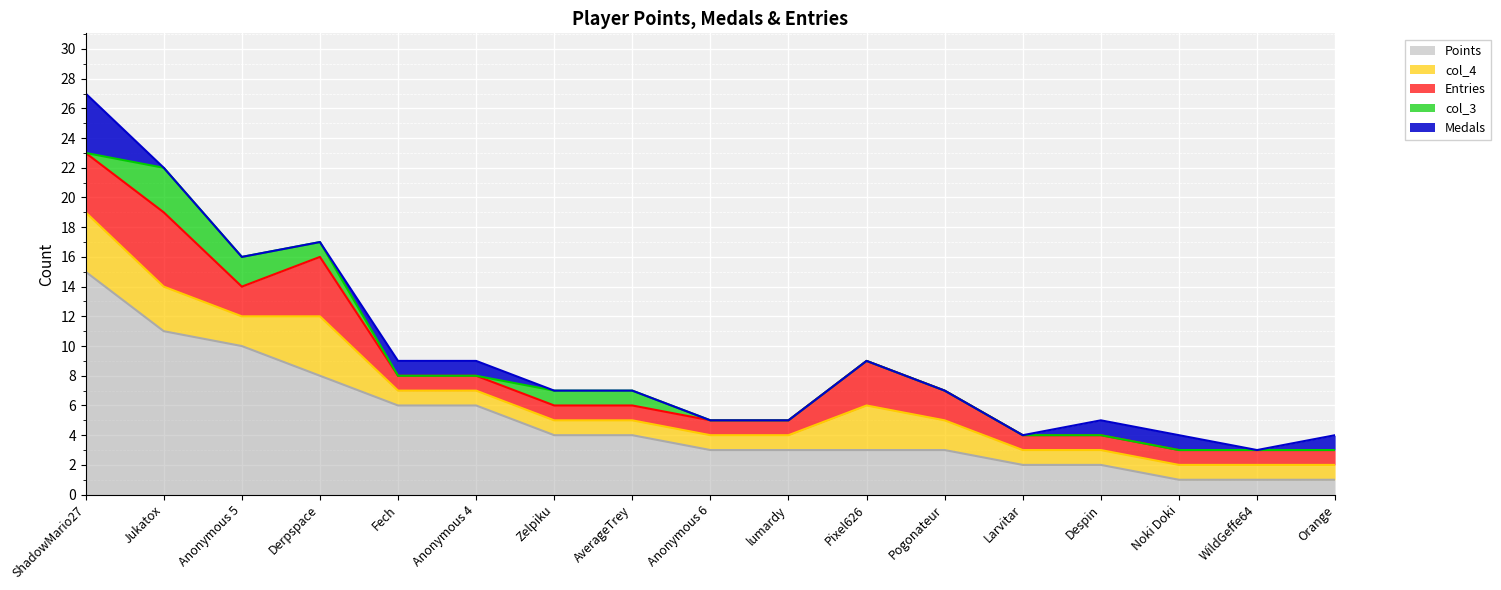

What position from the right is WildGeffe64?

2